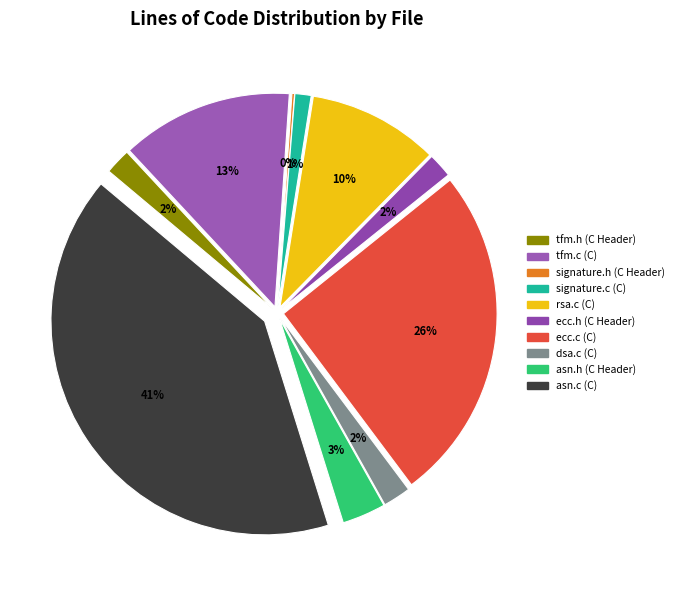

Count the number of slices in the pie.

10